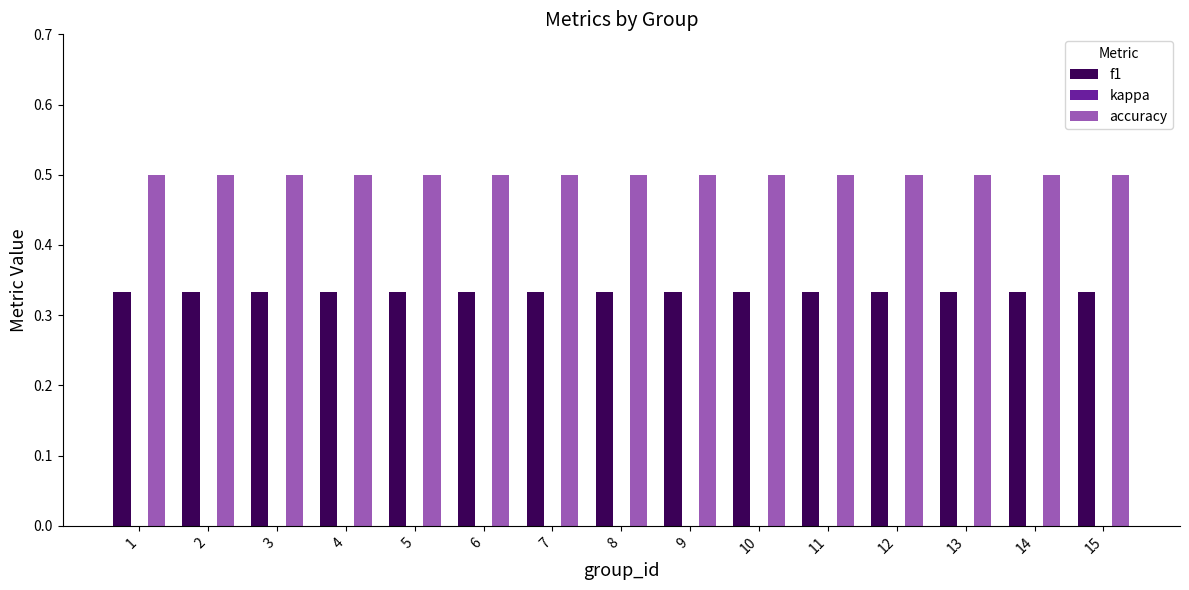

List the series in order of their overall mean, highest first.

accuracy, f1